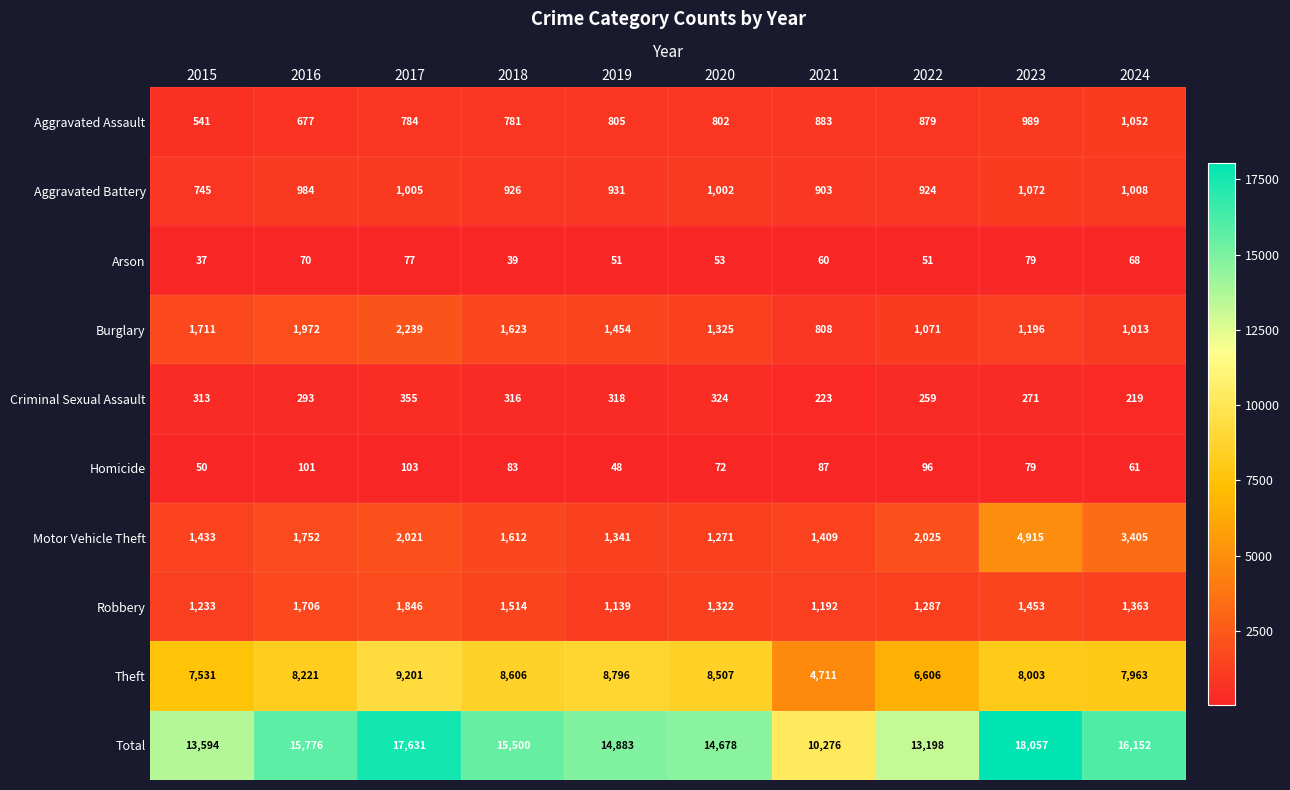

What is the difference between the Aggravated Battery values at 2022 and 2016?

60